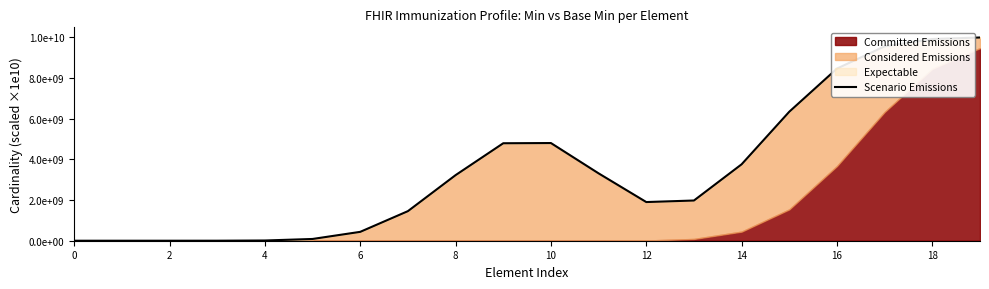

What is the change in value from 2 to 11?

+3310235233.5